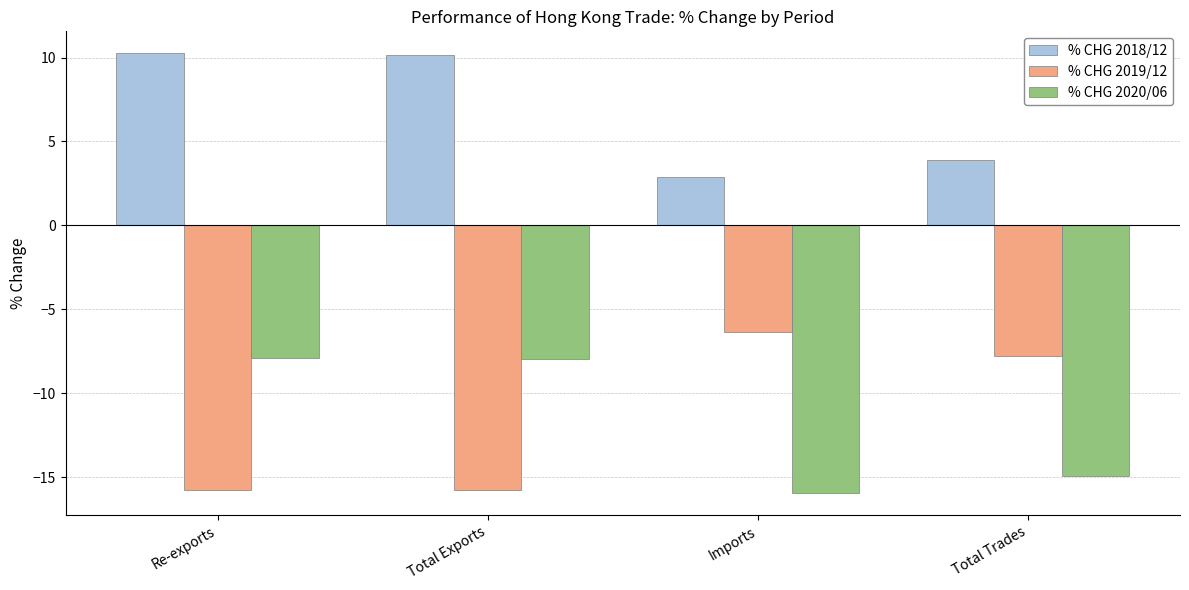

What is the value of the % CHG 2019/12 bar at the 4th from the left?

-7.8